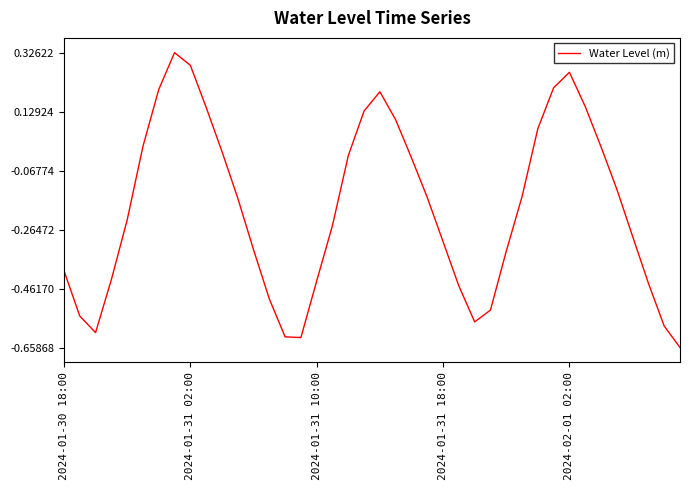

Is this an area chart (filled region under the line)?

No